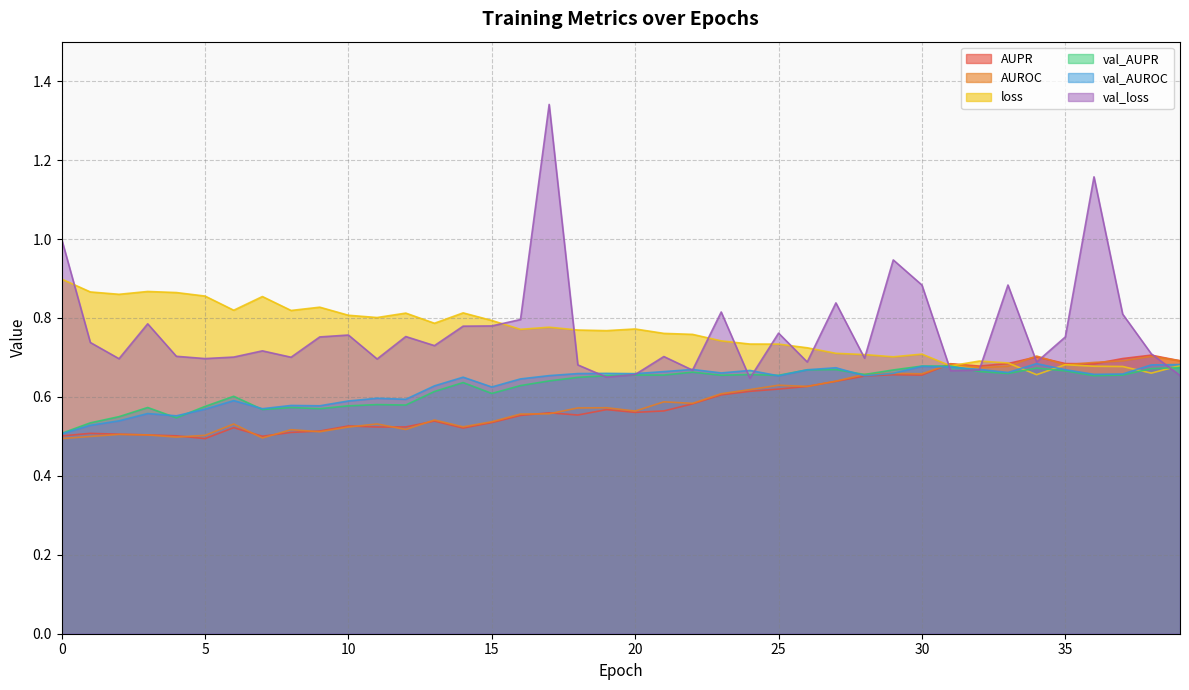

What is the difference between the maximum and second lowest values in the AUROC series?

0.2